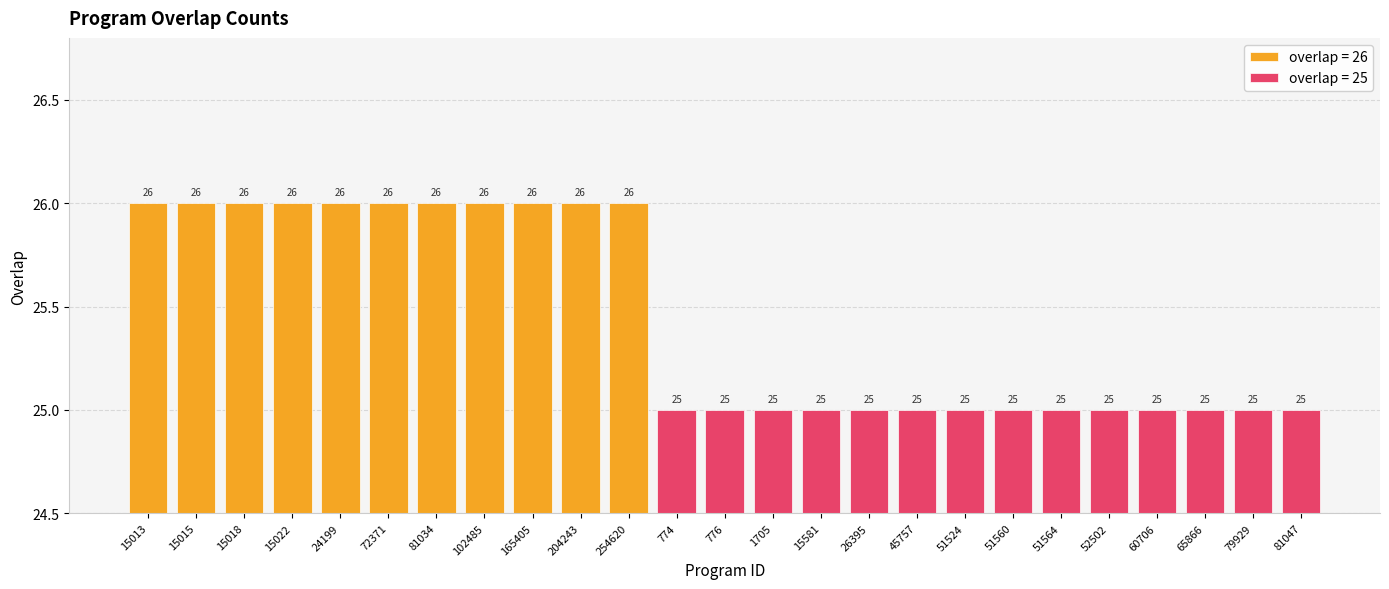

What is the value of the 21st bar from the left?

25